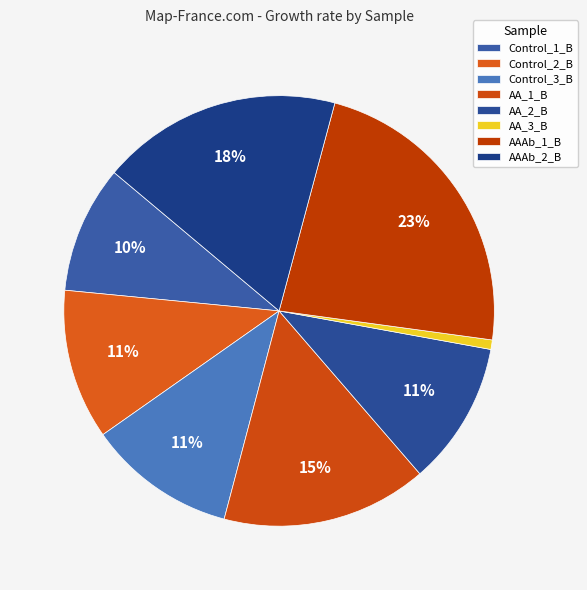

Which has a higher value, Control_2_B or Control_3_B?

Control_2_B